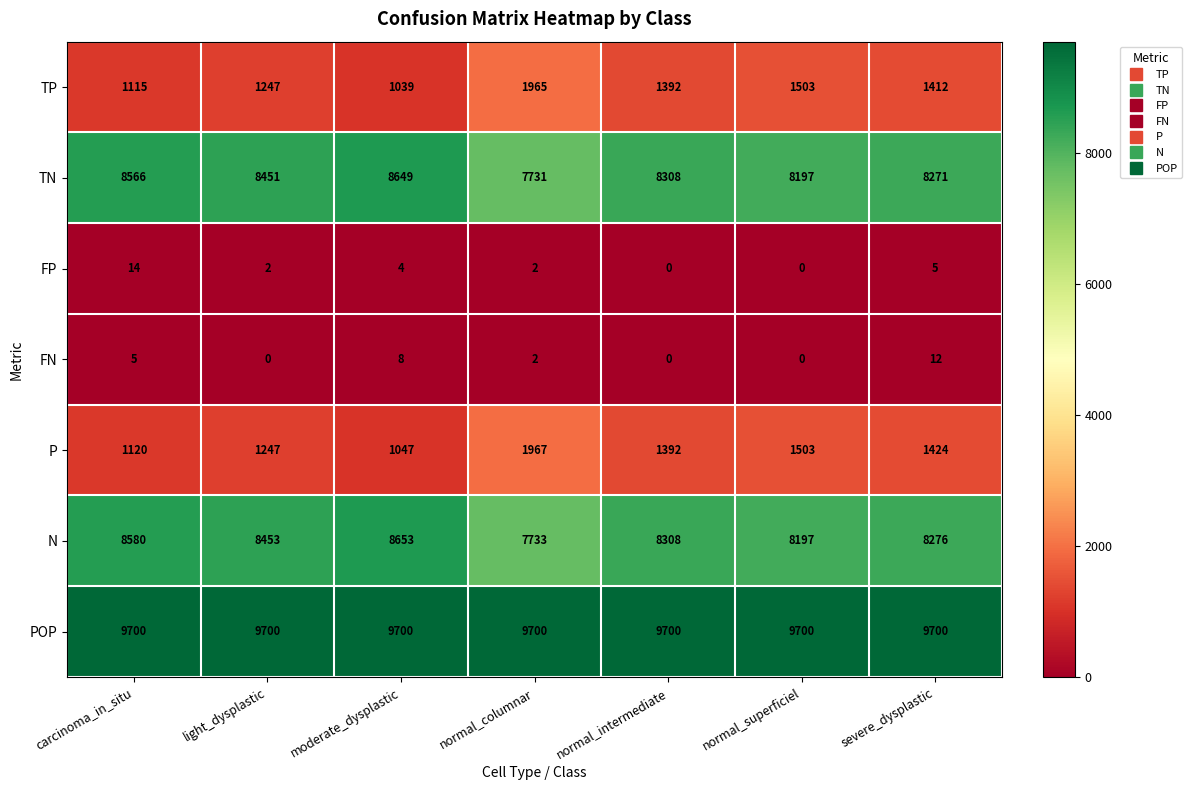

The value of FN at normal_columnar is 3. True or false?

False